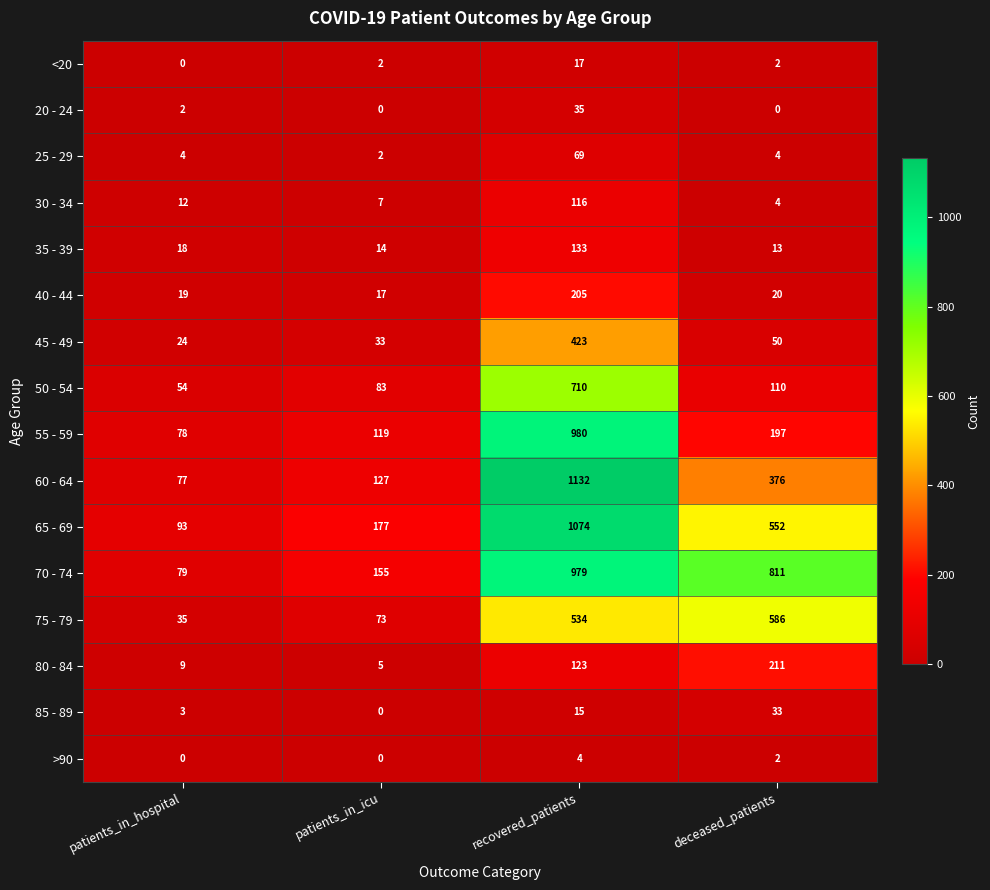

How many distinct data groups are displayed?

16